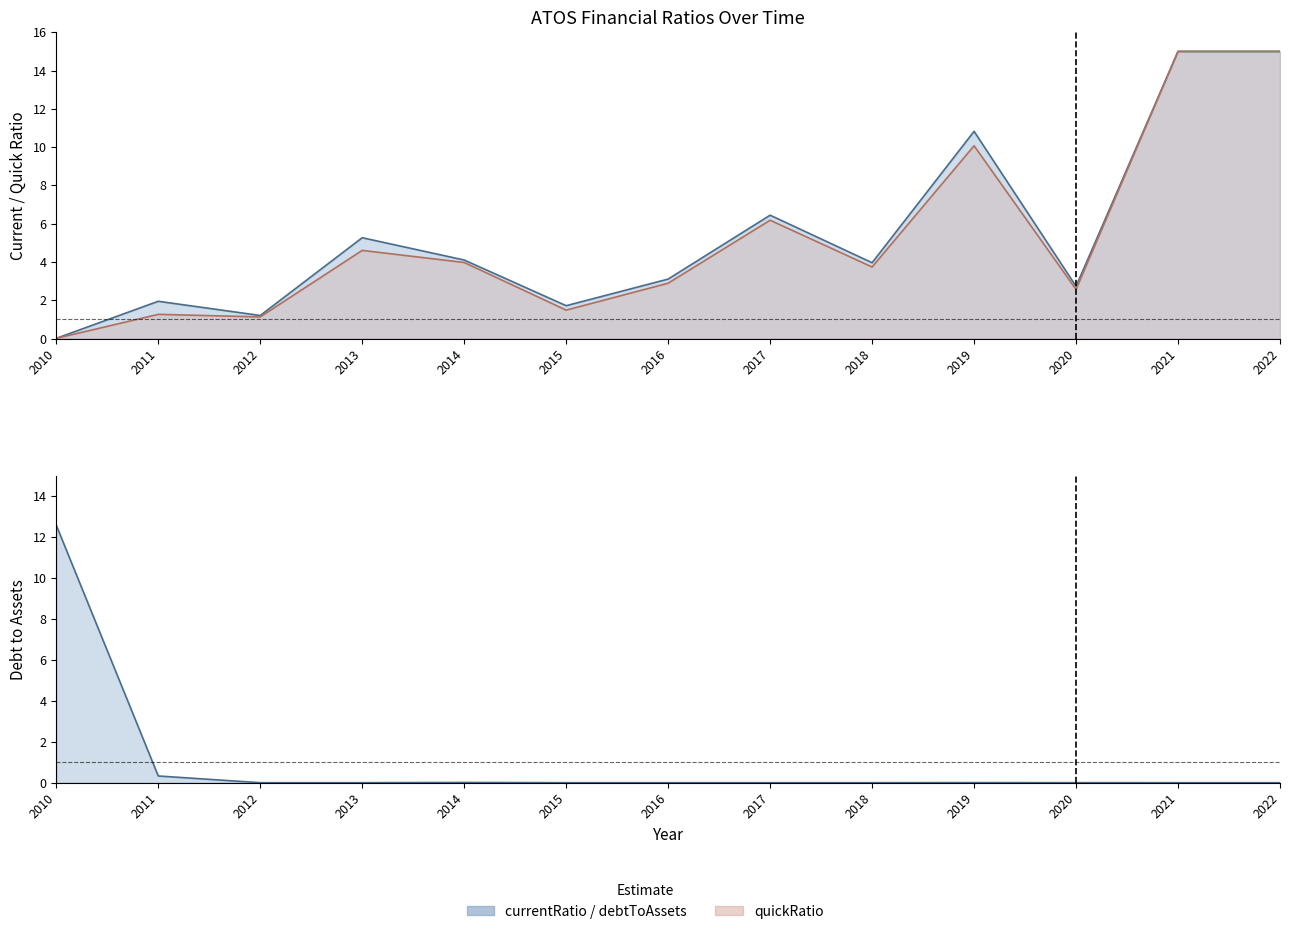

Where is the first local minimum for currentRatio?

2012